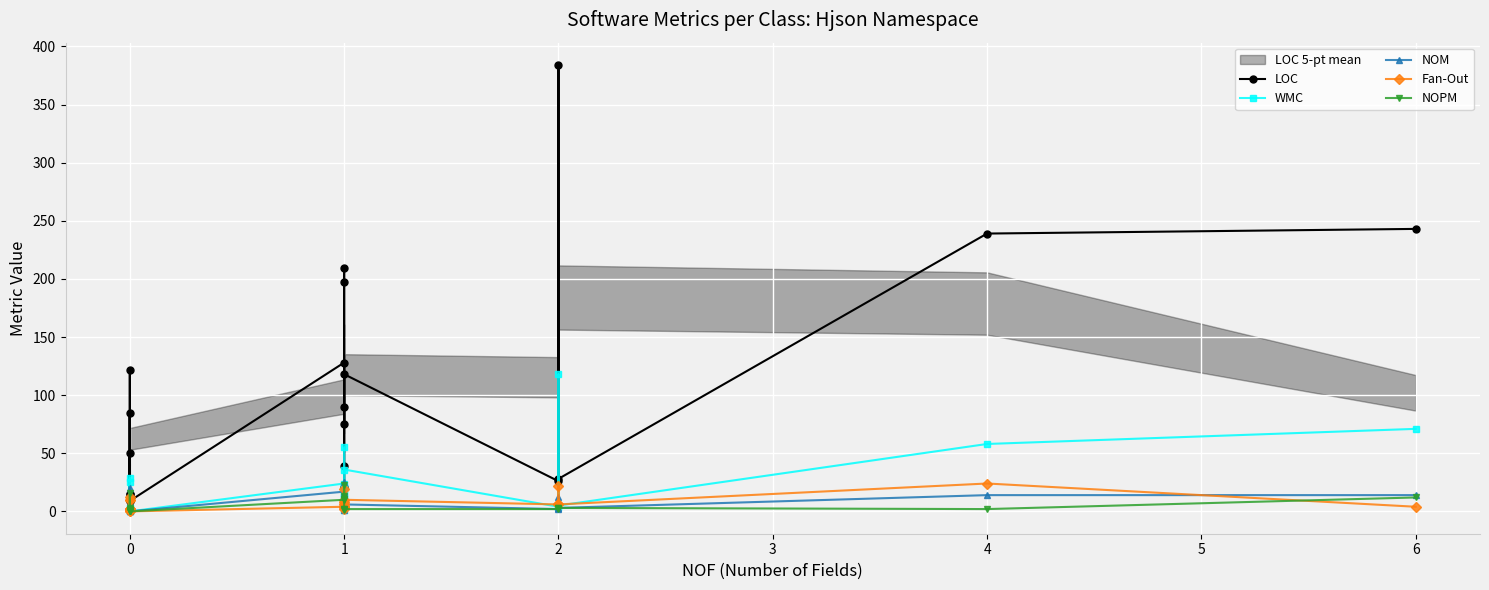

Which series has the largest total across all categories?

LOC